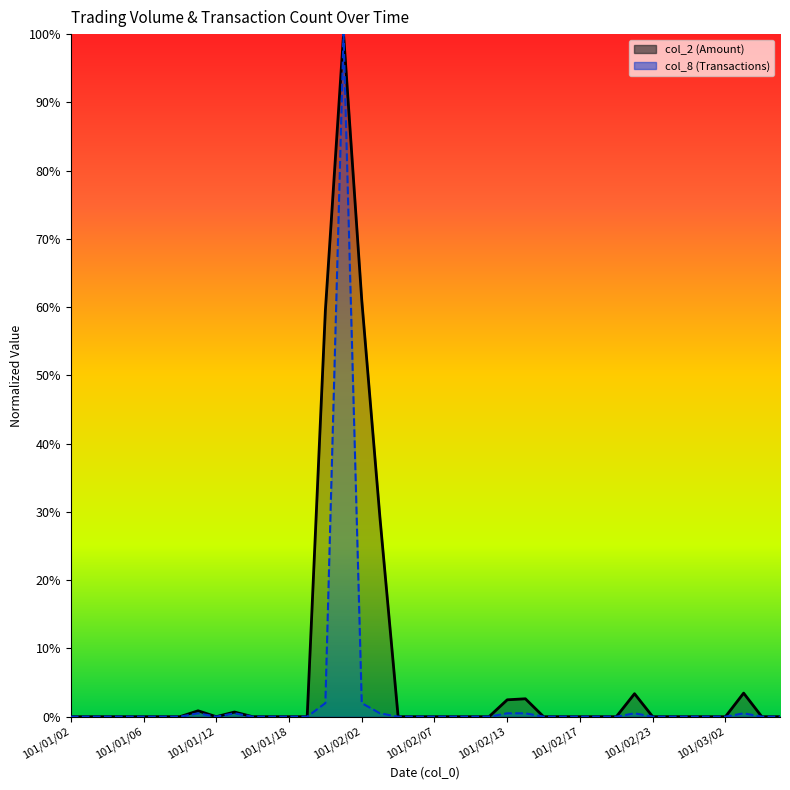

How many data points does each series have?

40